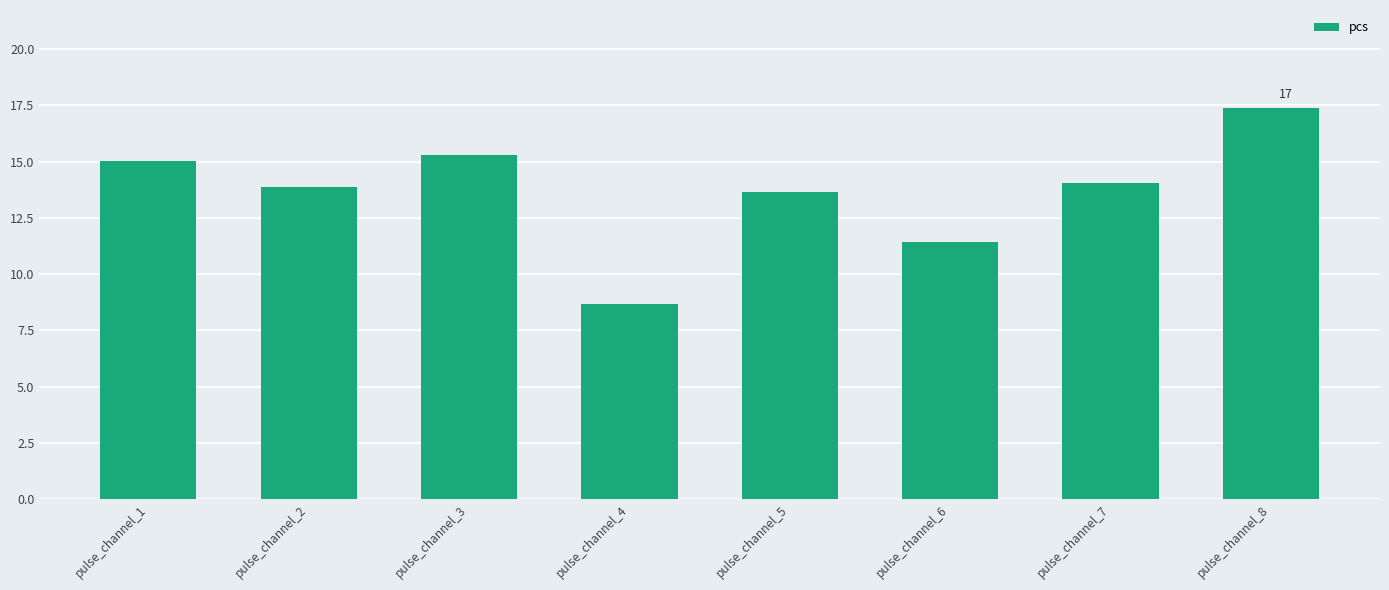

What is the change in value from pulse_channel_1 to pulse_channel_3?

+0.3